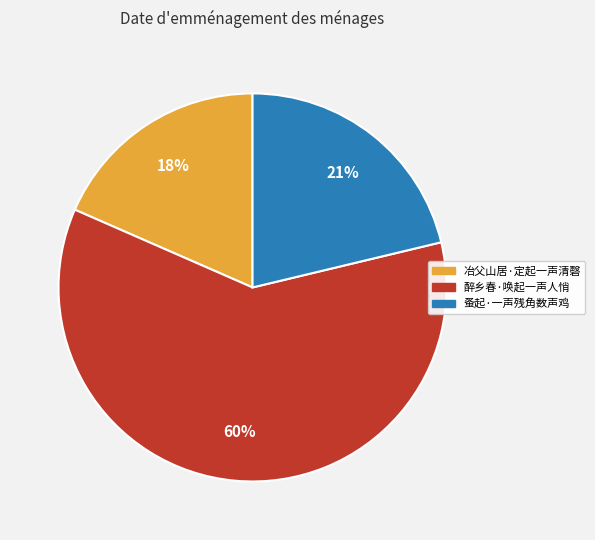

Approximately how many times larger is the value at 冶父山居·定起一声清磬 compared to 蚤起·一声残角数声鸡?

0.9